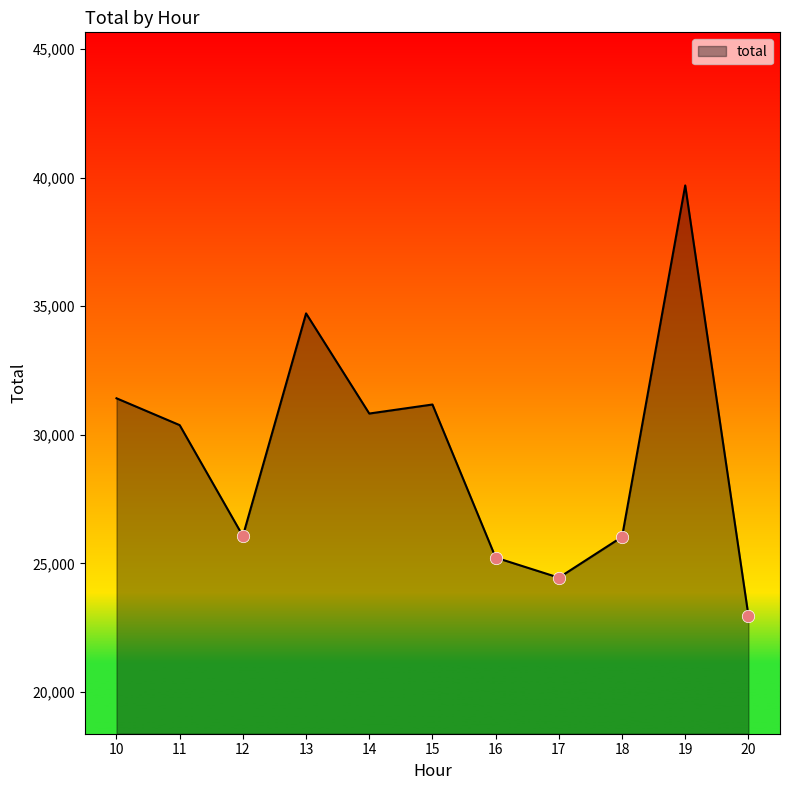

What is the change in value from 16 to 19?

+14473.2